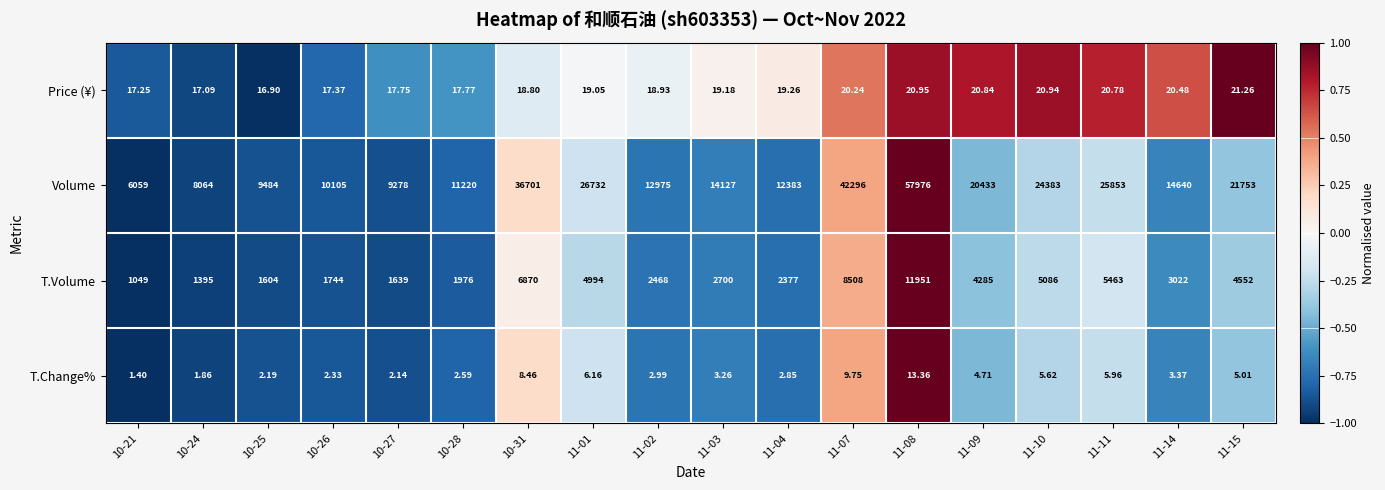

Which series has the largest total across all categories?

Volume